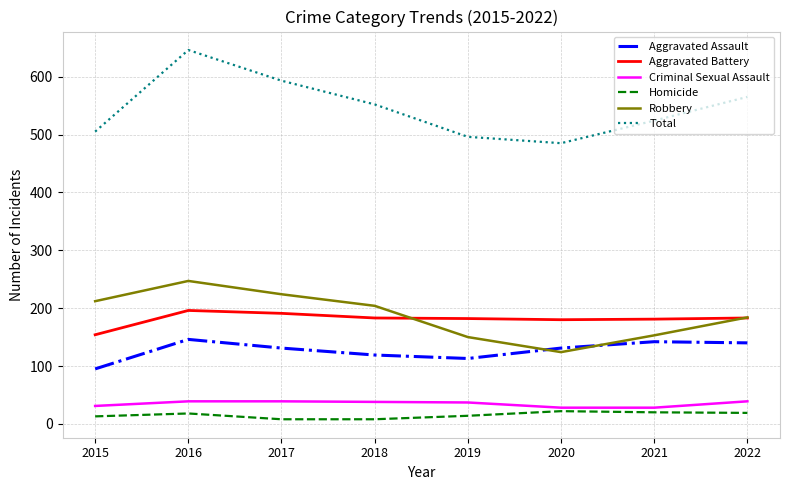

Which category has the highest value across all series?

2016